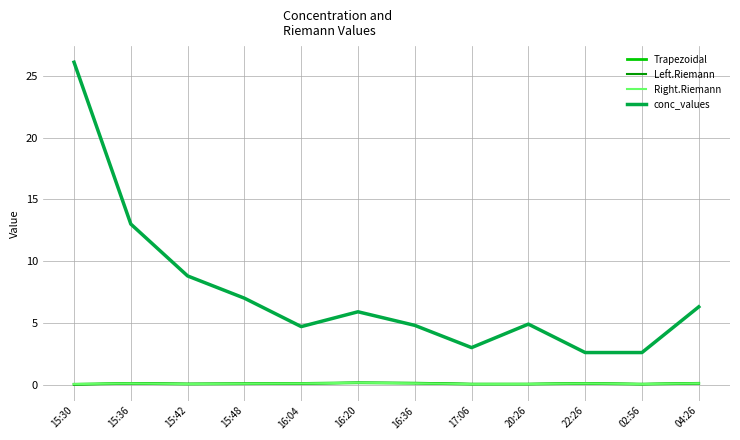

The Trapezoidal series shows 0.1 at 16:36. True or false?

True